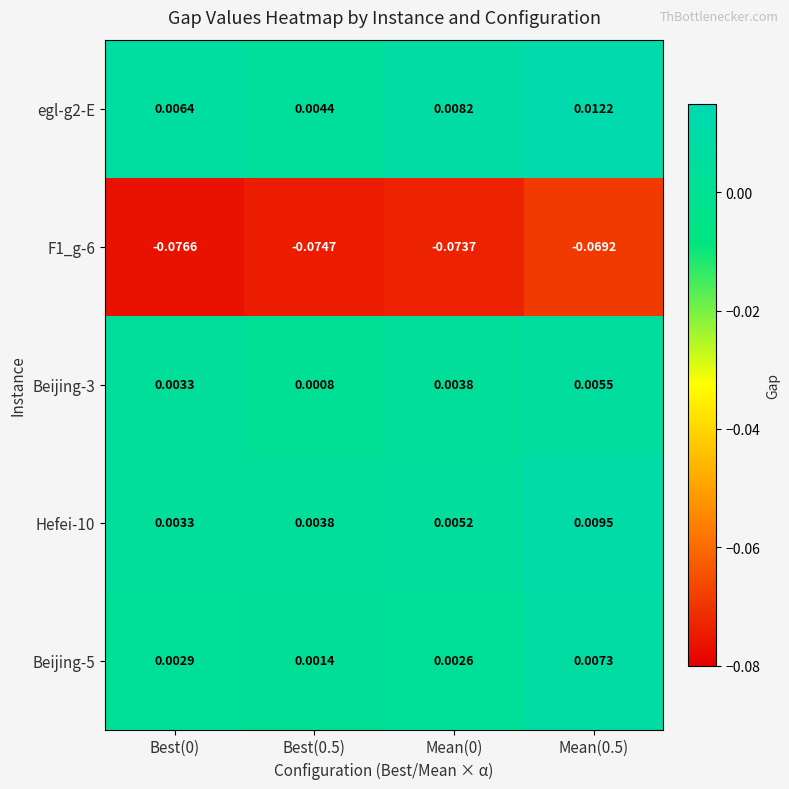

At Best(0.5), list the series in order from smallest to largest.

F1_g-6, Beijing-3, Beijing-5, Hefei-10, egl-g2-E